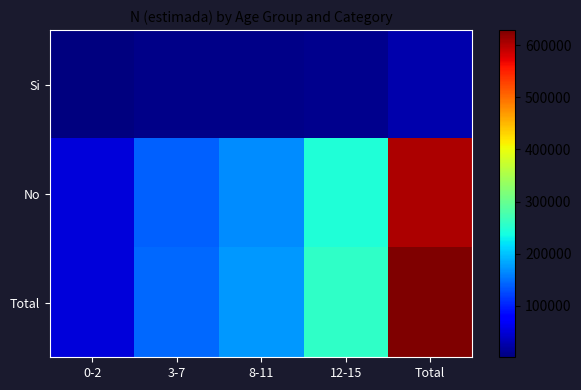

At which category is the sum across all series the highest?

Total